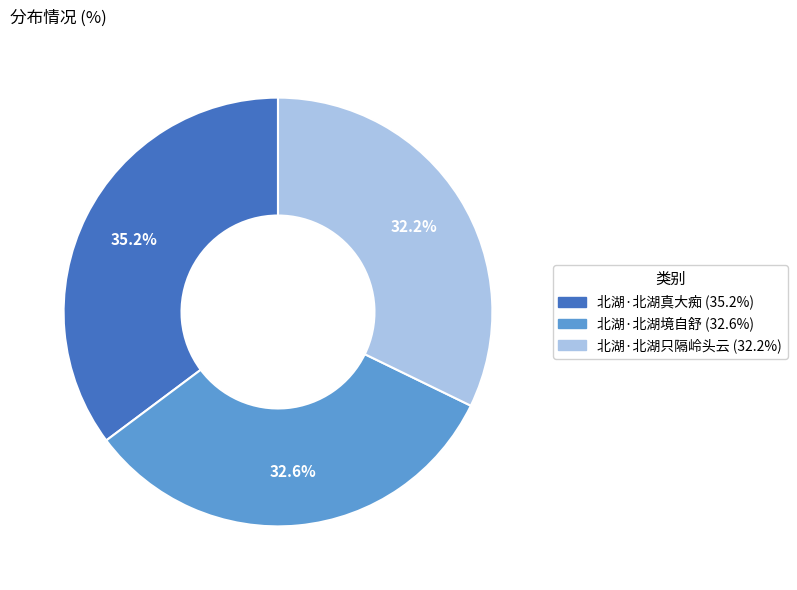

True or false: 北湖·北湖只隔岭头云 accounts for 32% of the total.

True